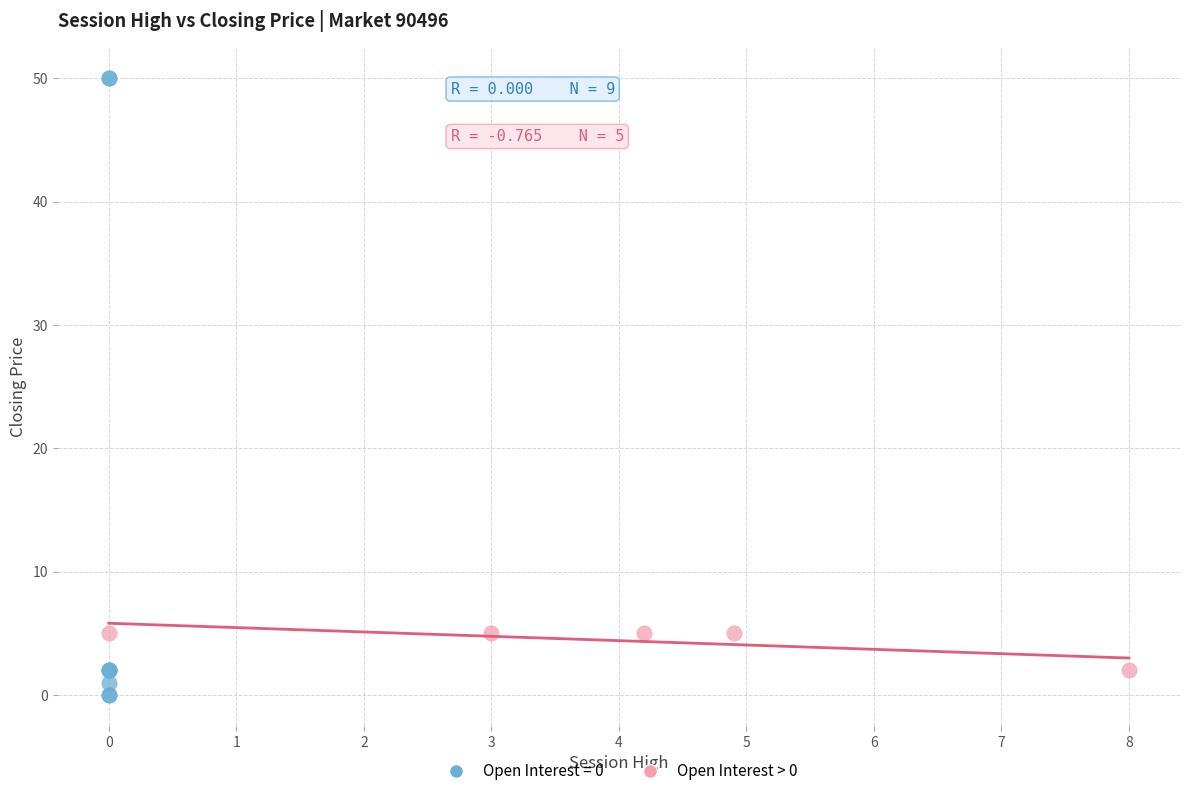

Which series has the largest Y range (max minus min)?

Open Interest = 0